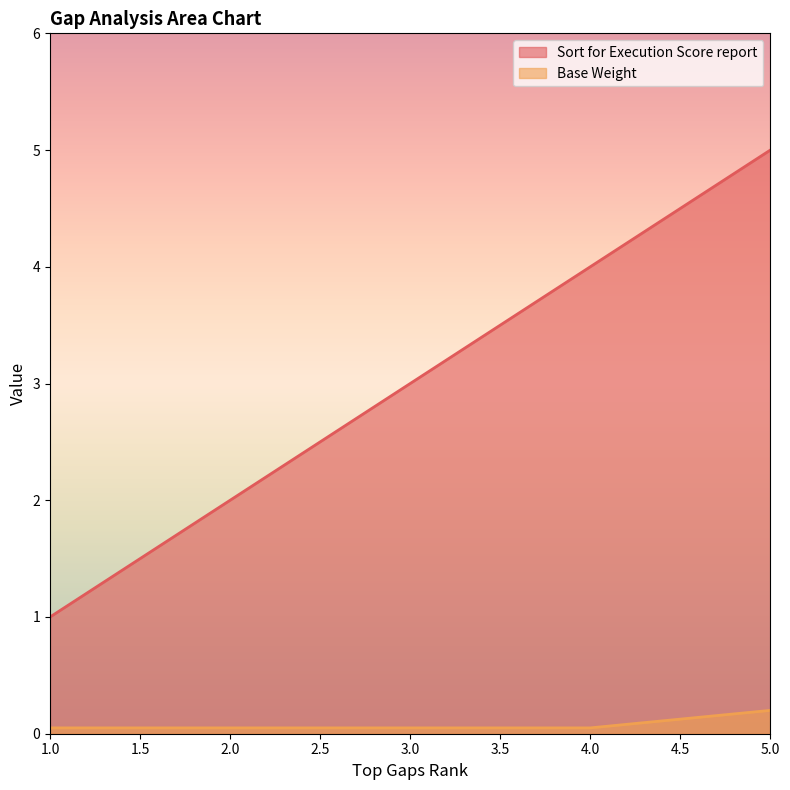

List the series in order of their overall mean, highest first.

Sort for Execution Score report, Base Weight